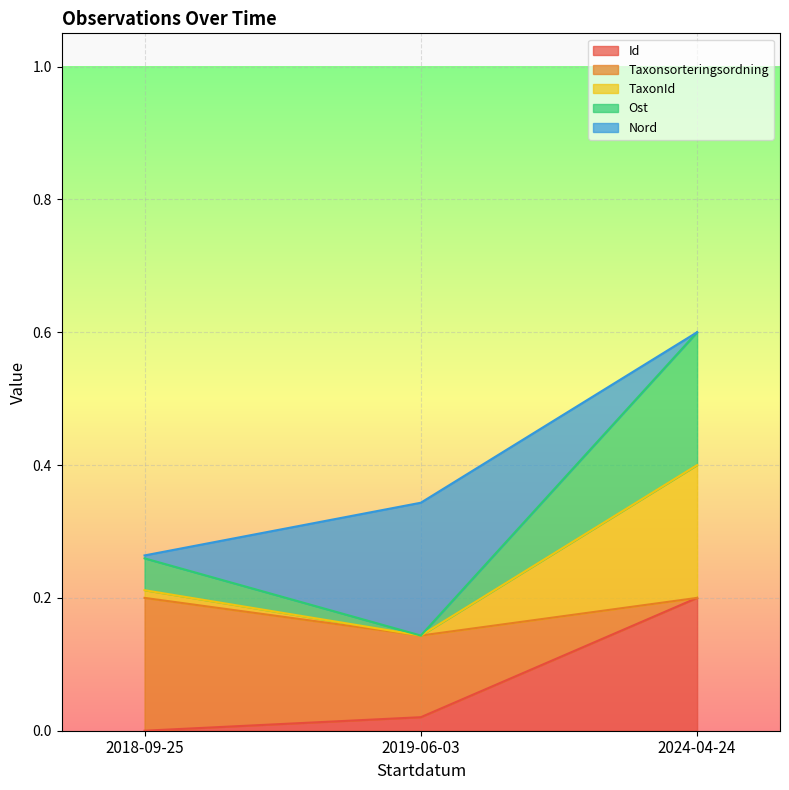

The value of Taxonsorteringsordning at 2024-04-24 is 1.0. True or false?

False